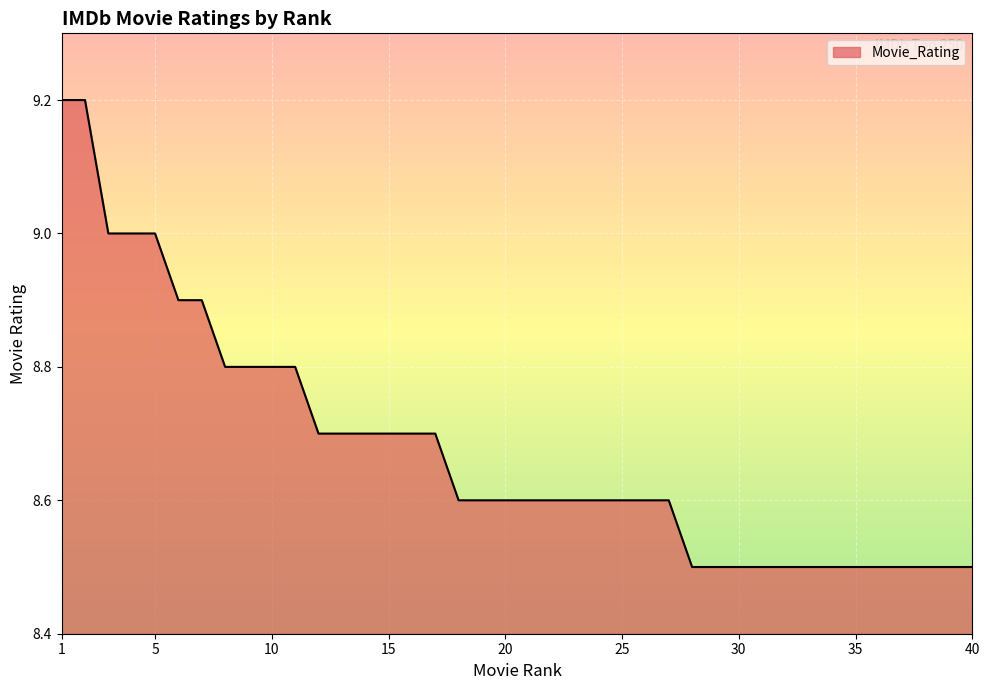

What is the smallest value displayed?

8.5